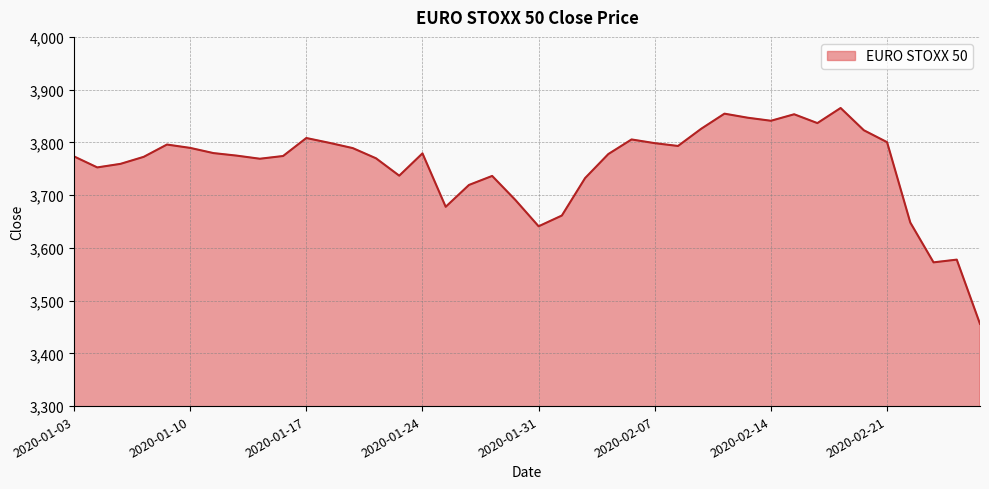

What is the difference between the maximum and minimum values?

409.3